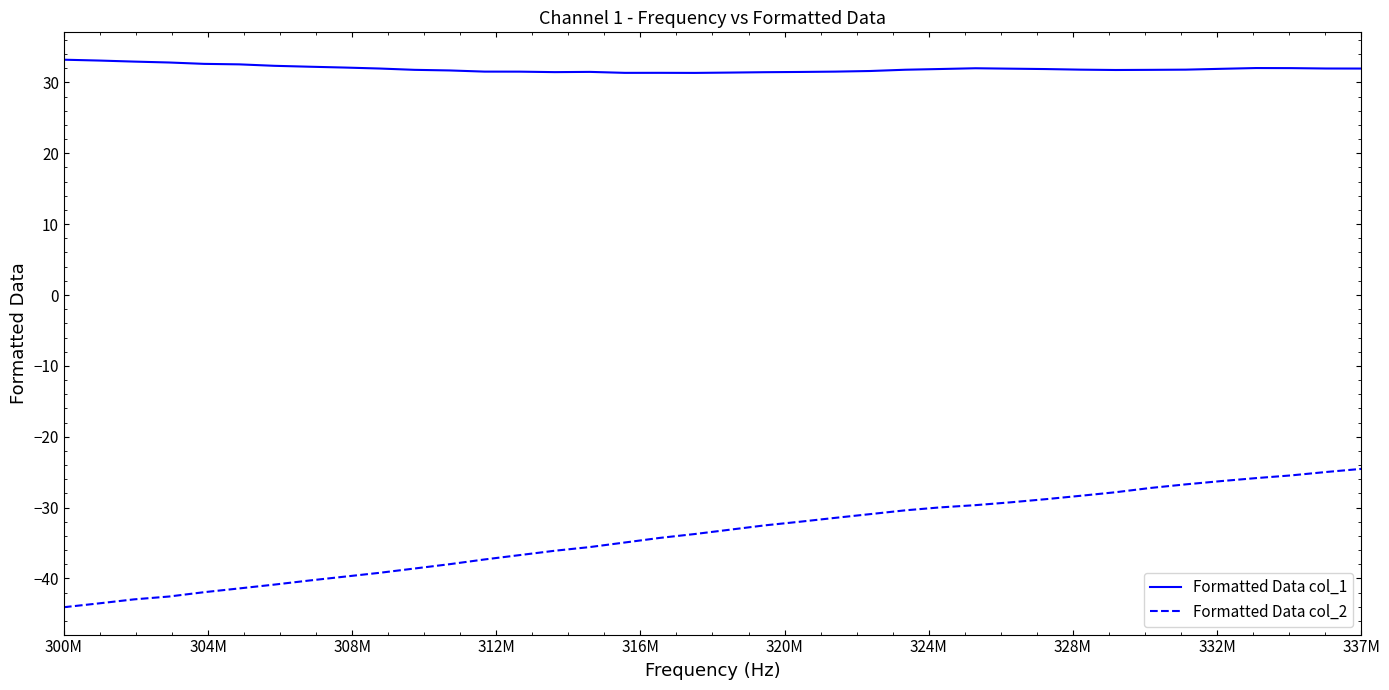

Which series has the largest total across all categories?

Formatted Data col_1